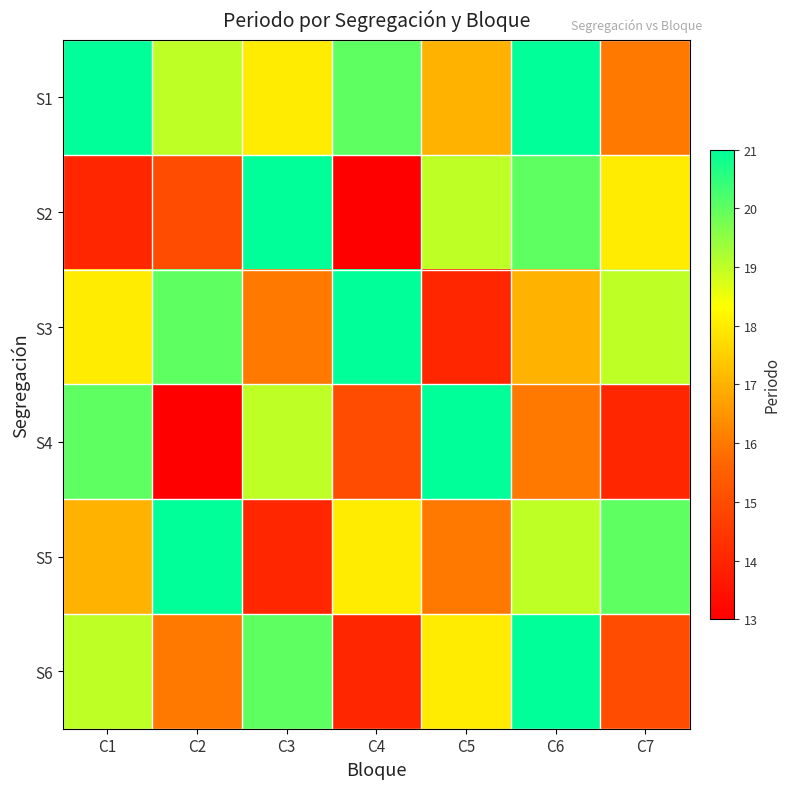

List the series in order of their peak value, lowest first.

S1, S2, S3, S4, S5, S6